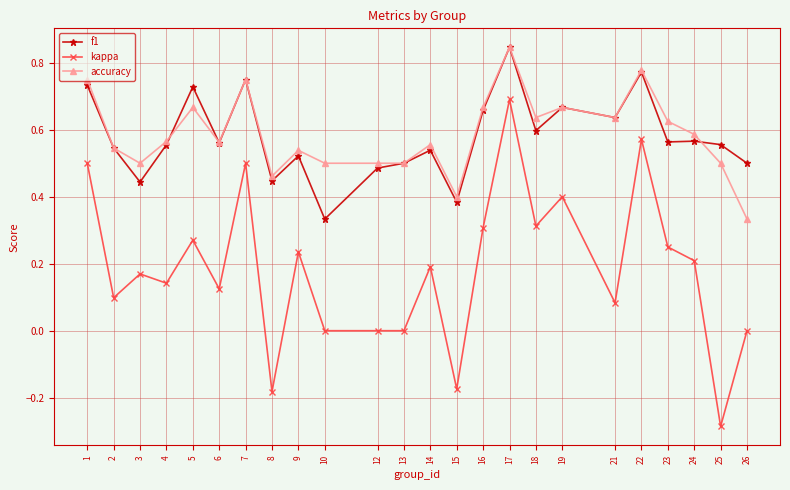

How many lines are shown in the chart?

3